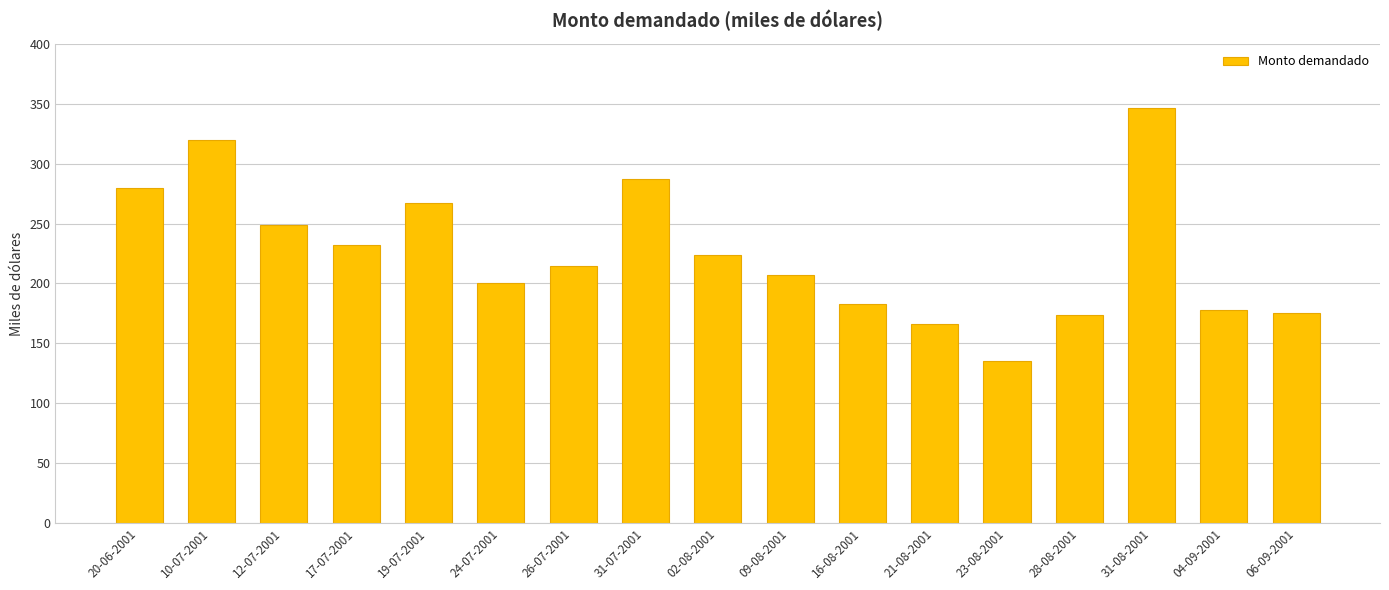

What is the difference between the second highest and second lowest values?

154